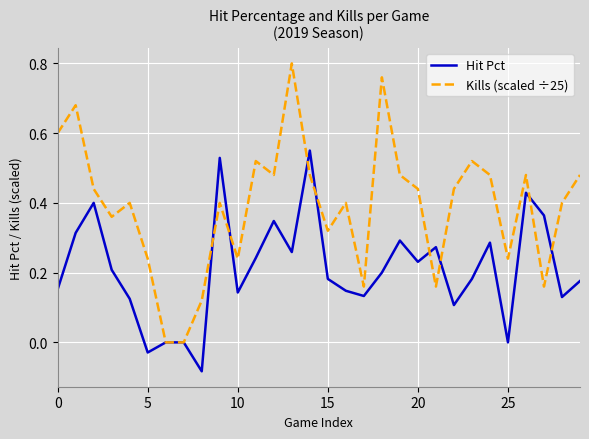

Which series has the largest total across all categories?

Kills (scaled ÷25)